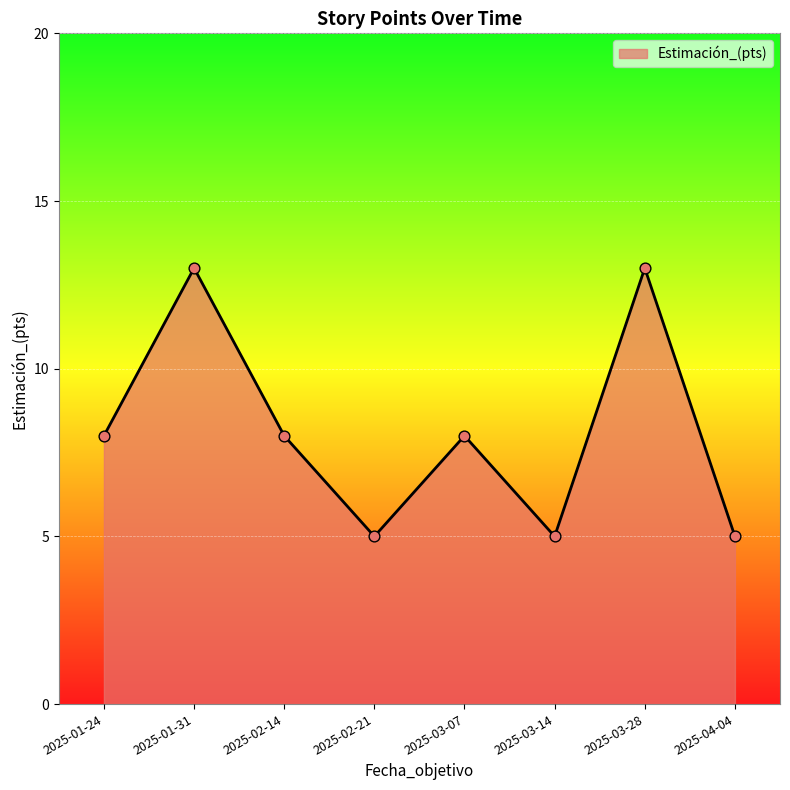

What is the ratio of the value at 2025-03-14 to the value at 2025-03-28?

0.4